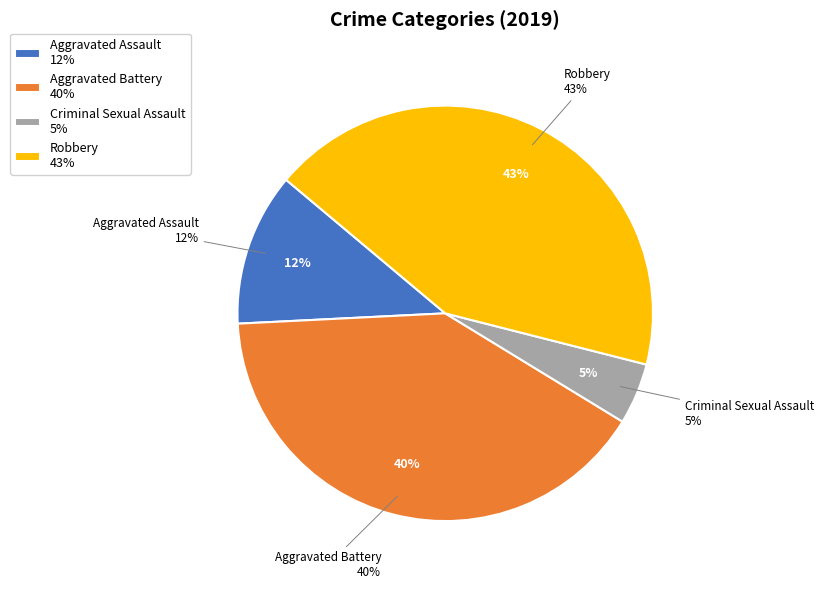

Is Aggravated Assault the majority of the pie?

No